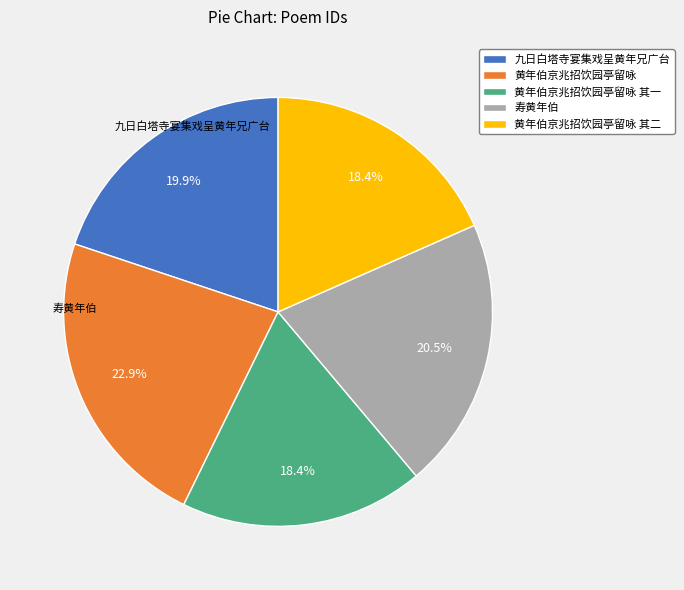

Is there any slice that represents more than half of the pie?

No